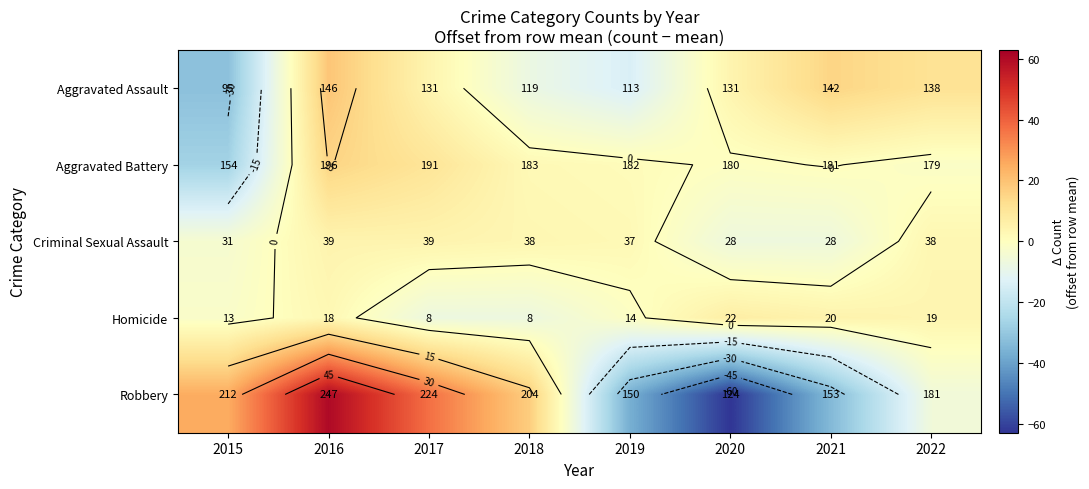

Where does the Criminal Sexual Assault series first go above 3?

2016